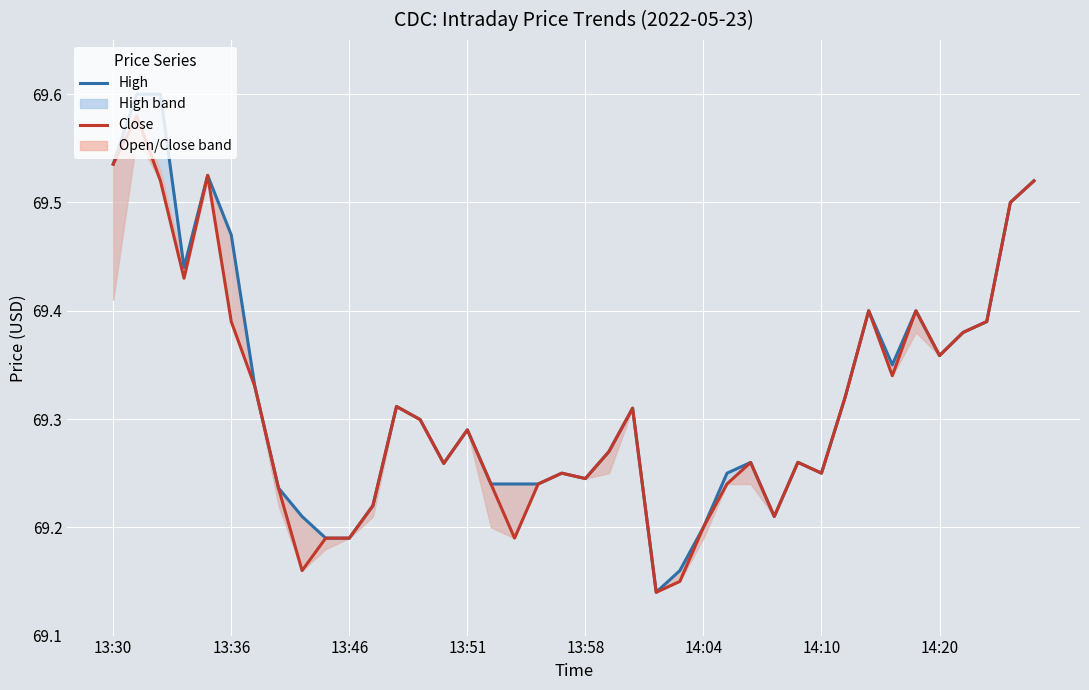

At which category does the chart reach its minimum across all series?

23